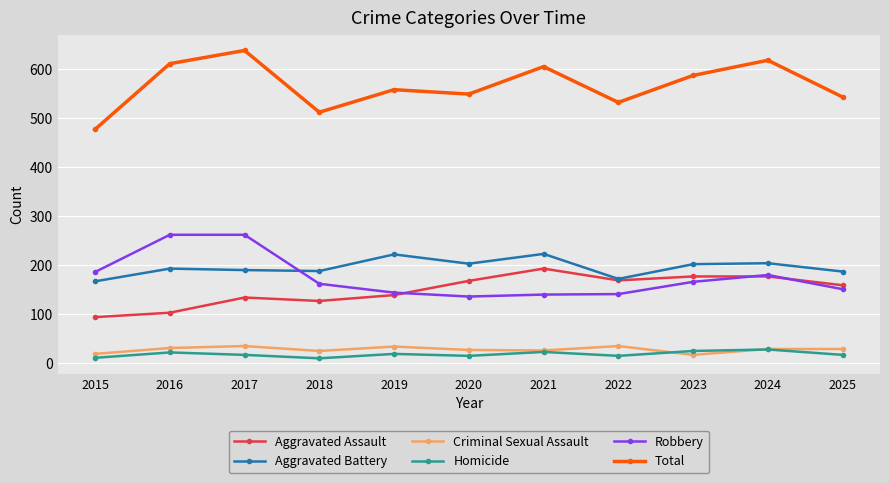

What is the spread (max minus min) of values at 2016?

589